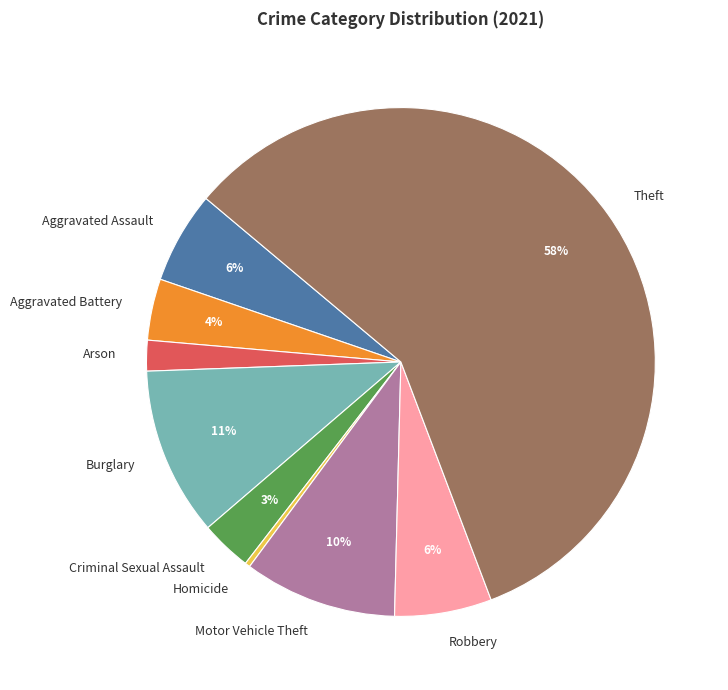

Do Aggravated Battery and Arson together represent more than half of the pie?

No